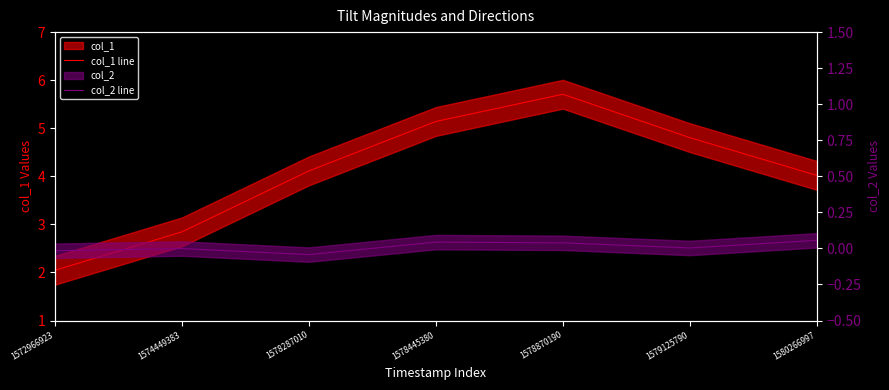

Count the number of categories in the chart.

7